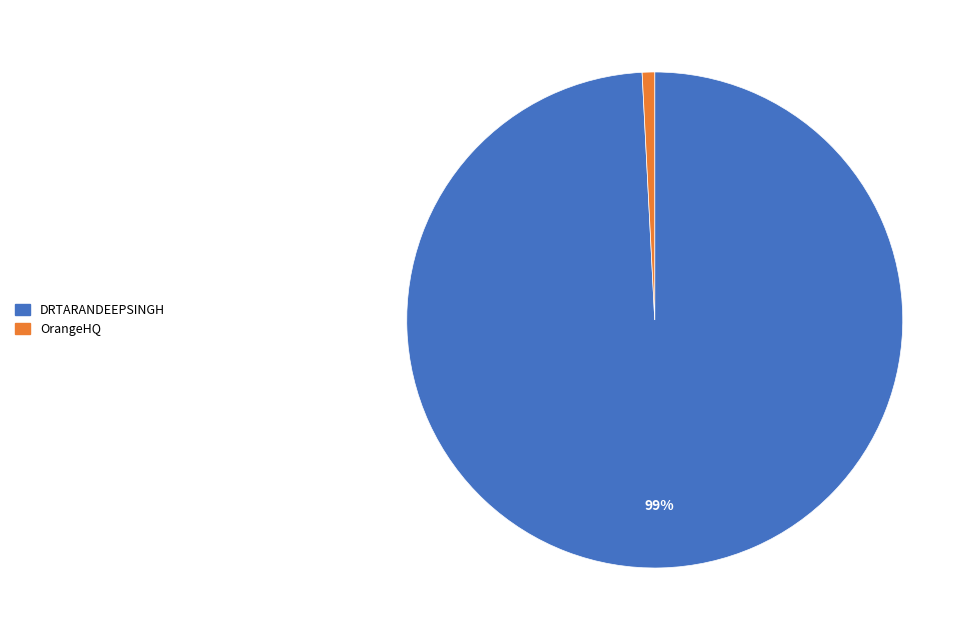

To the nearest percent, what is the average slice percentage?

50%